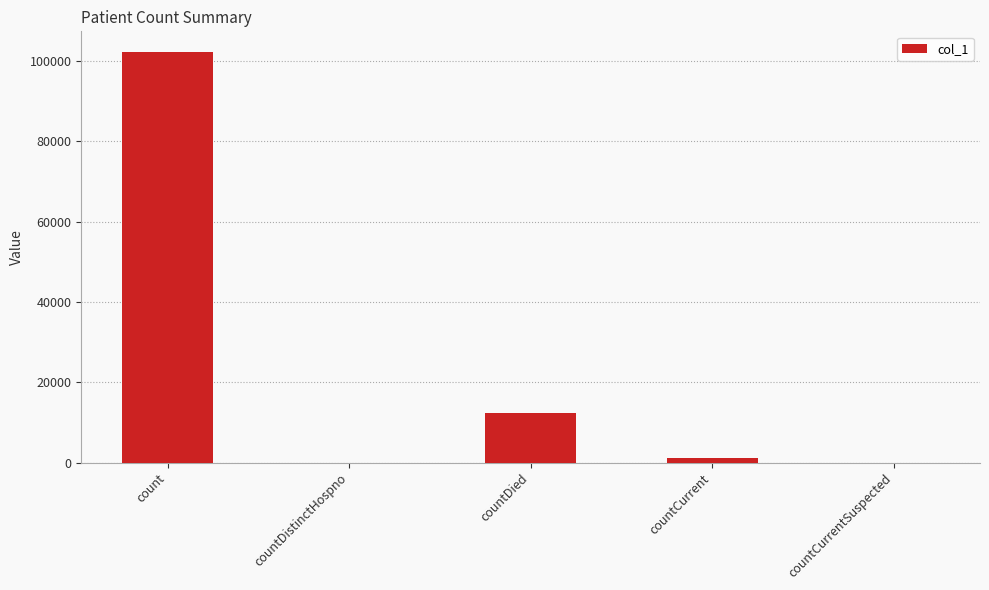

Which has a higher value, count or countDied?

count